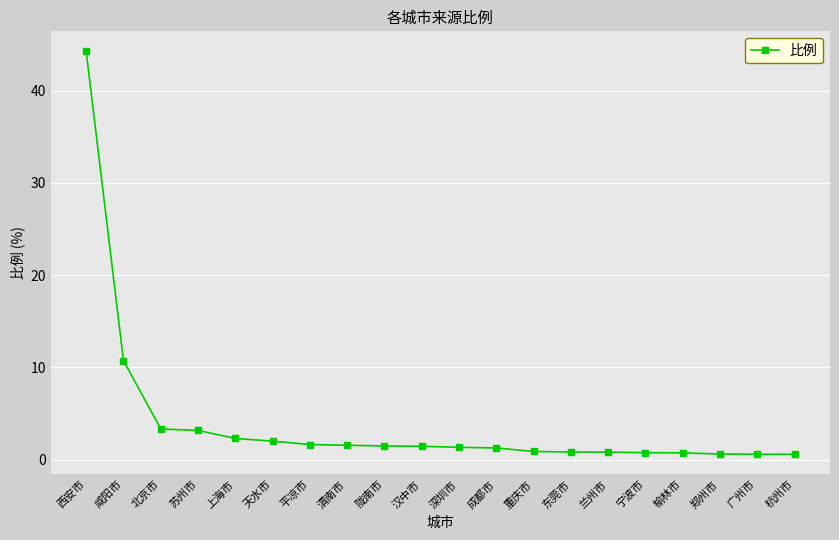

What is the label of the 3rd point from the left?

北京市